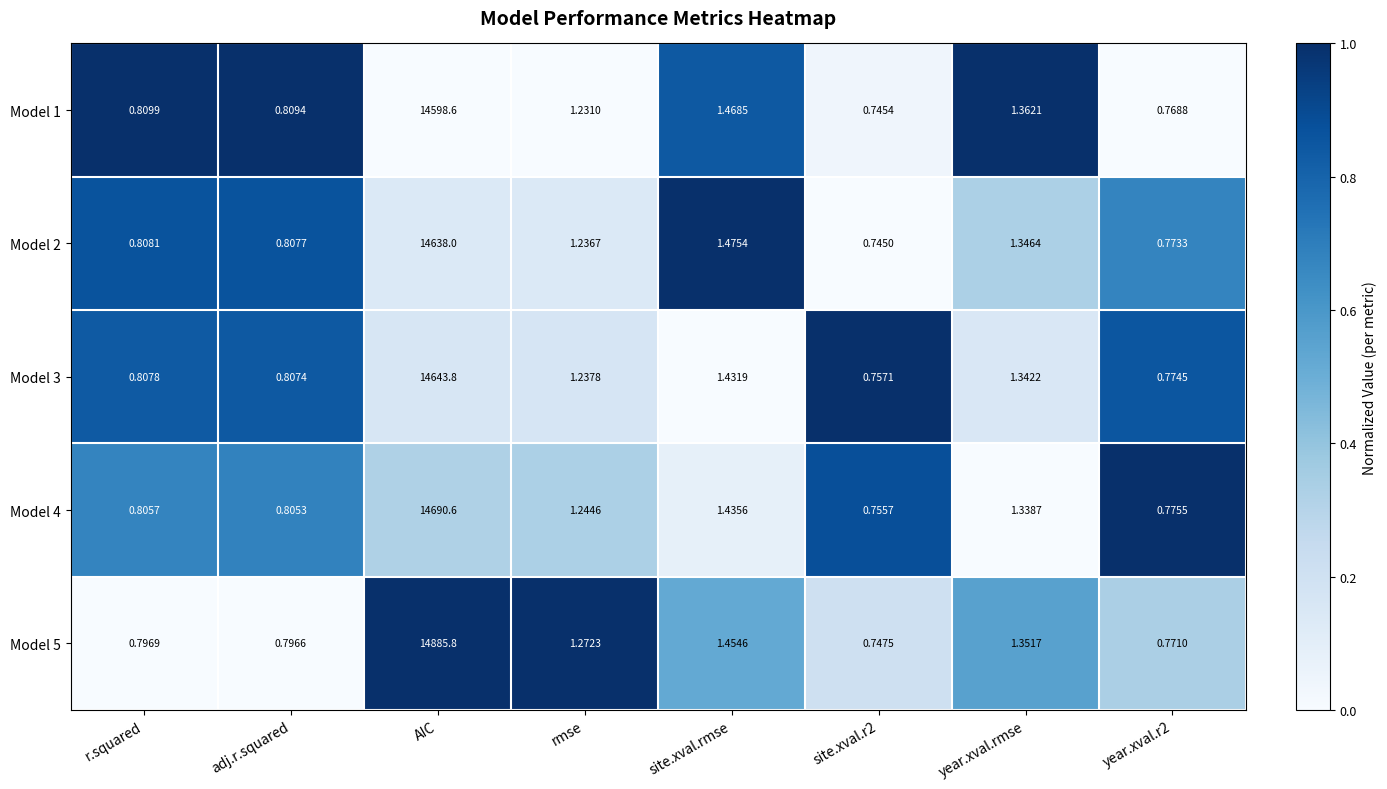

At which label is Model 1 closest to 7299?

site.xval.rmse